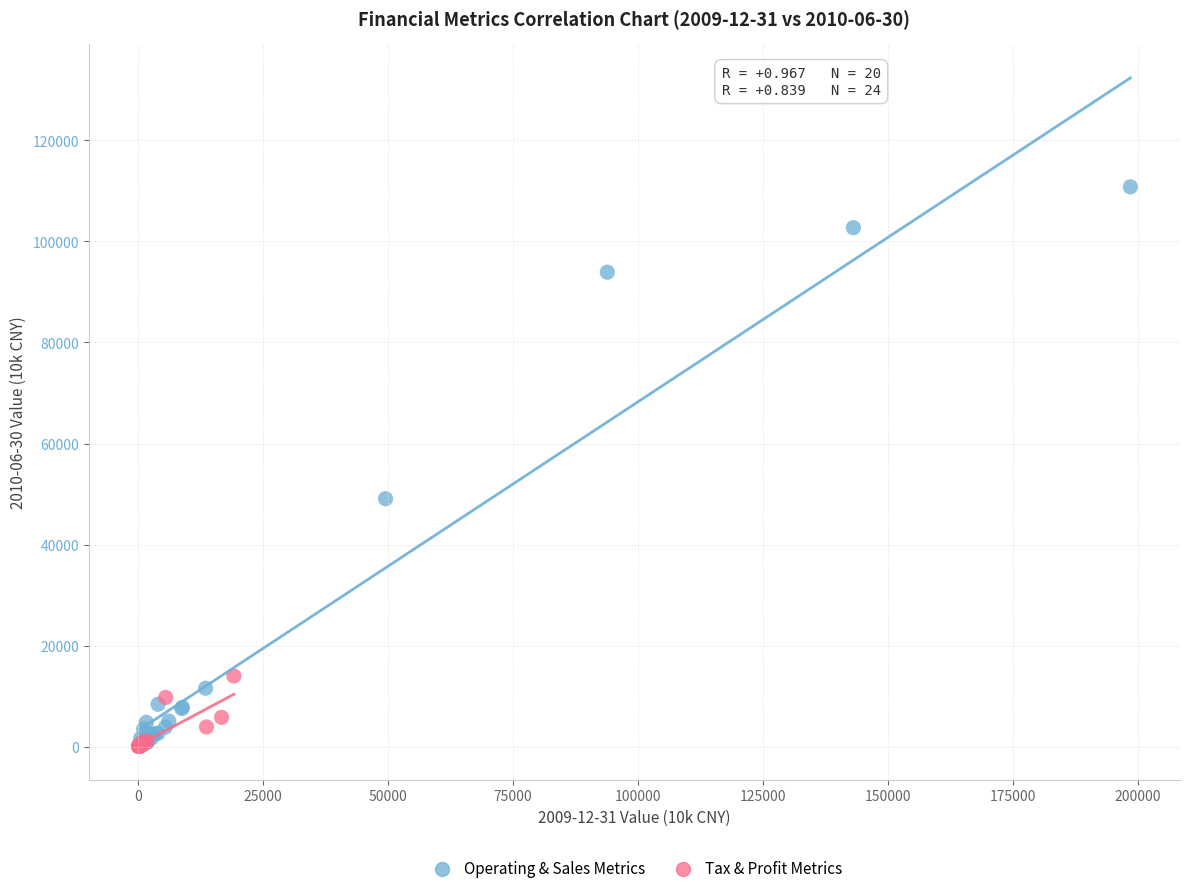

Which series contains the highest Y value?

Operating & Sales Metrics